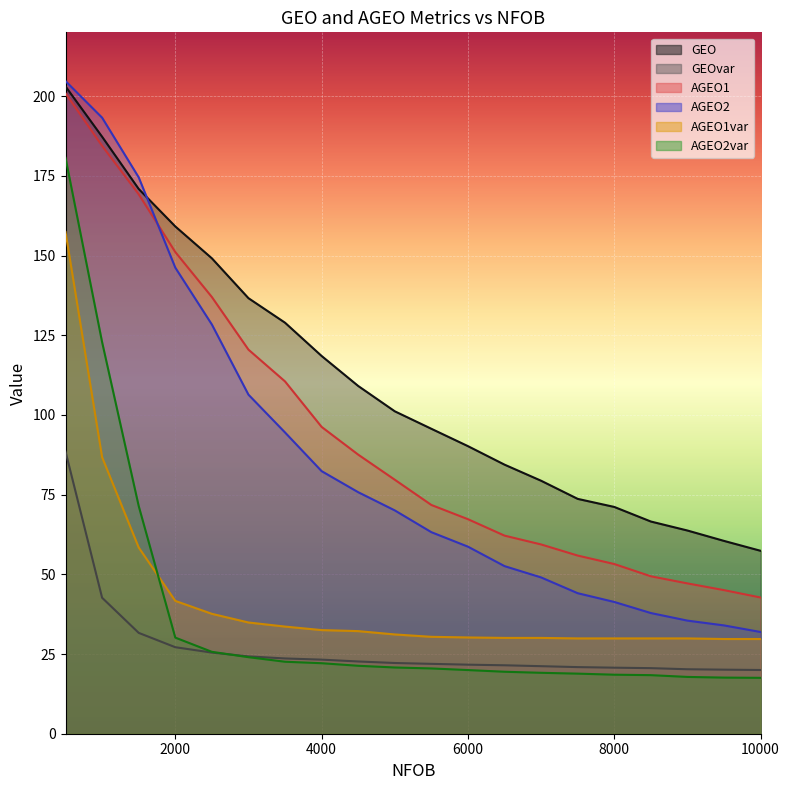

True or false: GEOvar and AGEO2 intersect in this chart.

False